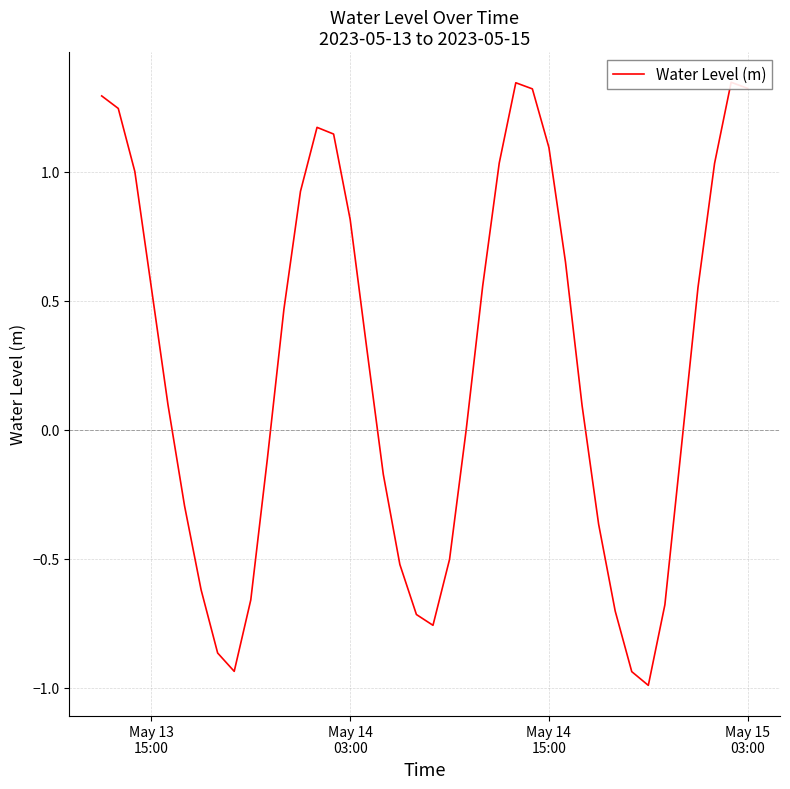

How many lines are shown in the chart?

1